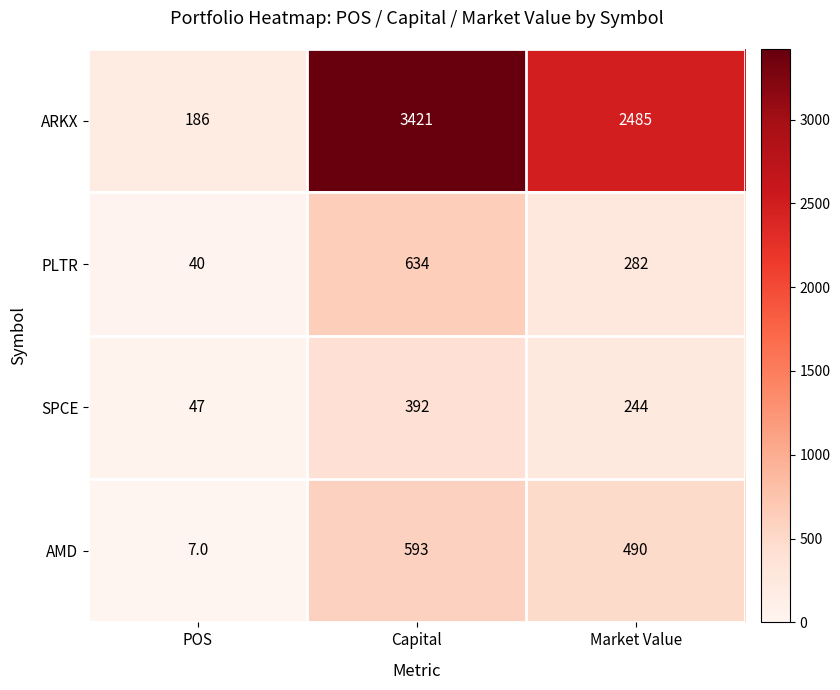

Read the PLTR value at Capital, to the nearest 50.

650